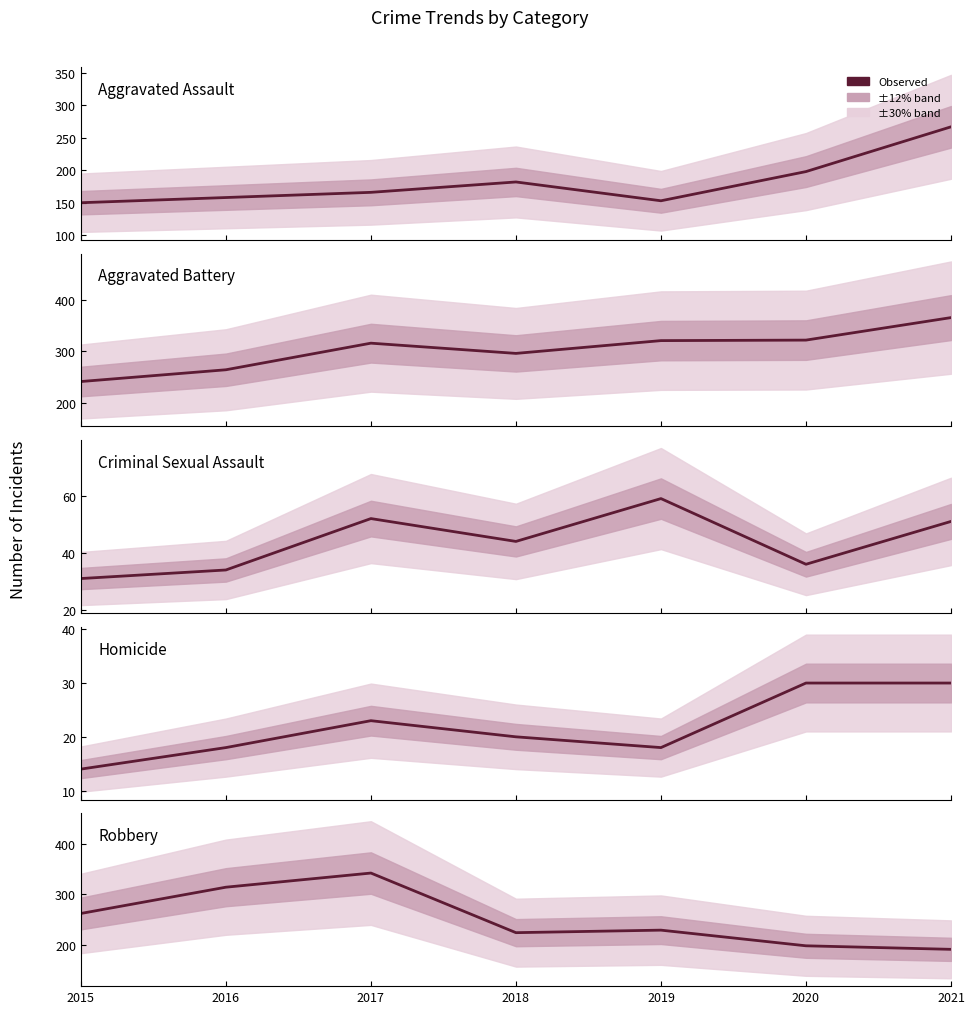

What is the total value across all series at 2019?

780